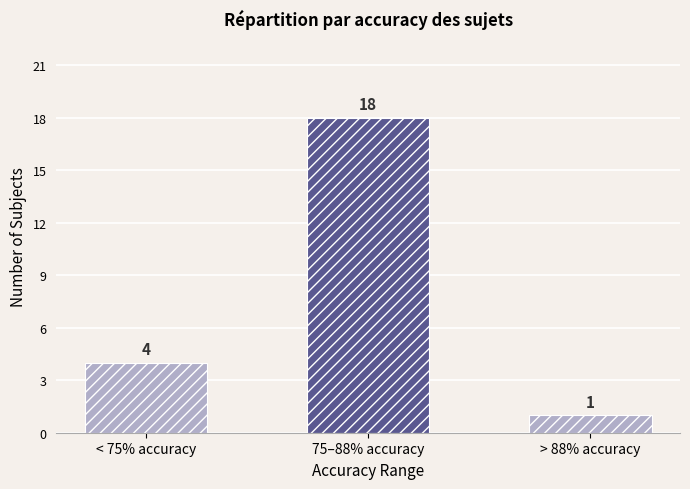

Reading left to right, what are all the values shown in this chart?

4	18	1